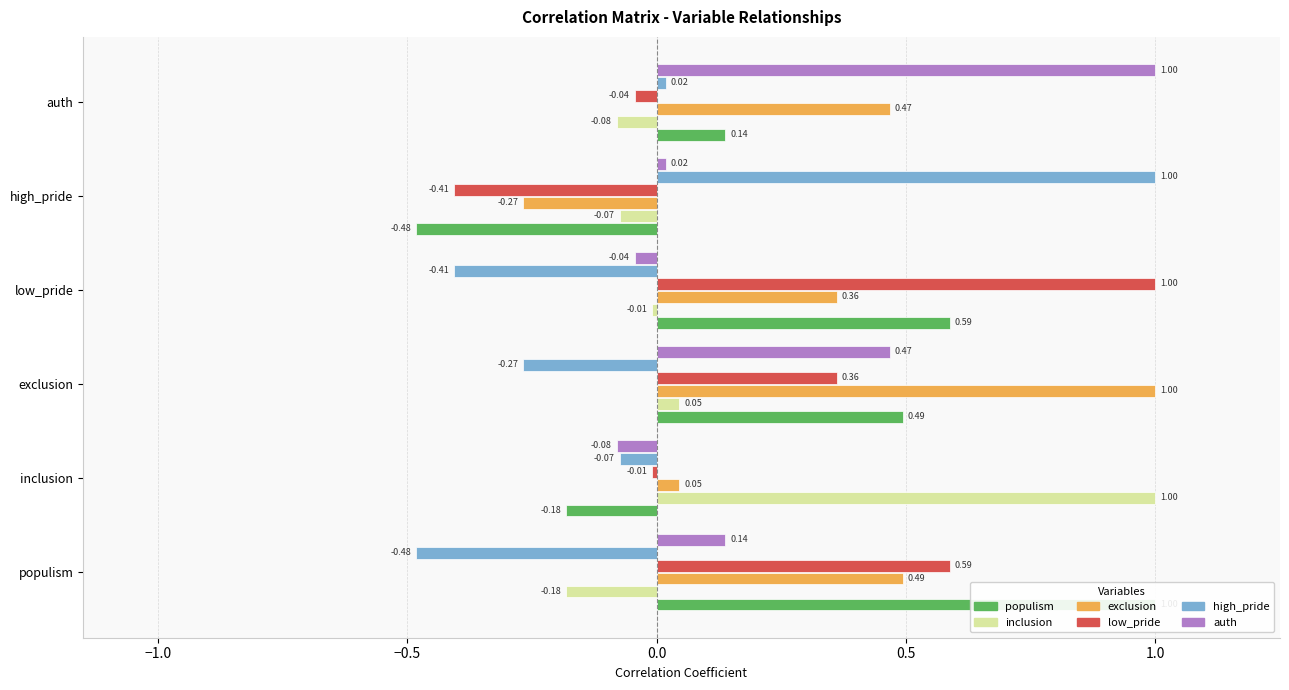

Rank the series by their maximum value, from highest to lowest.

populism, inclusion, exclusion, low_pride, high_pride, auth